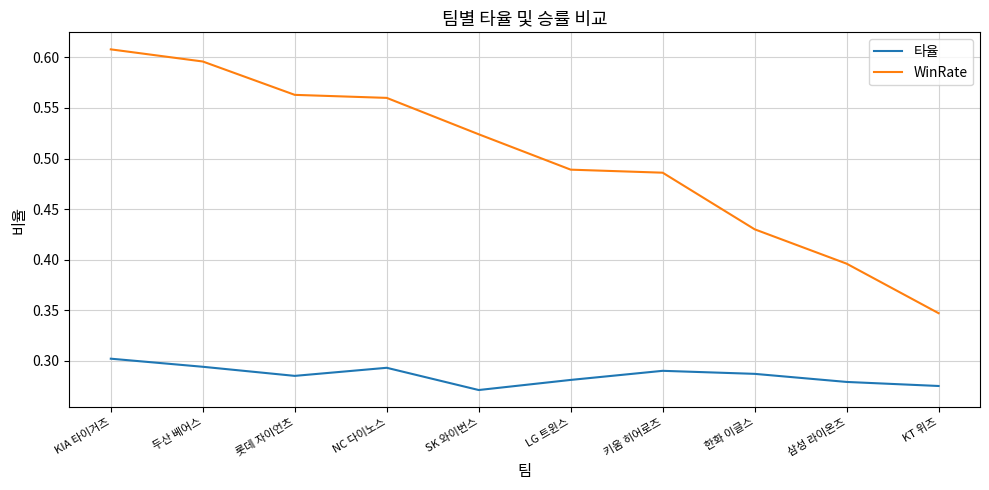

Count the WinRate values in the range 0 to 1.

10